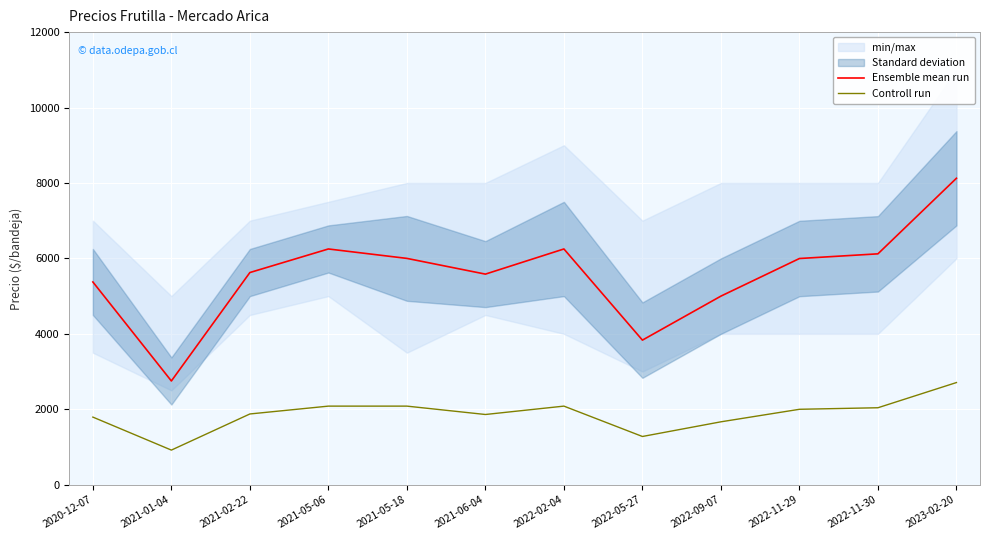

At which category is the sum across all series the highest?

2023-02-20